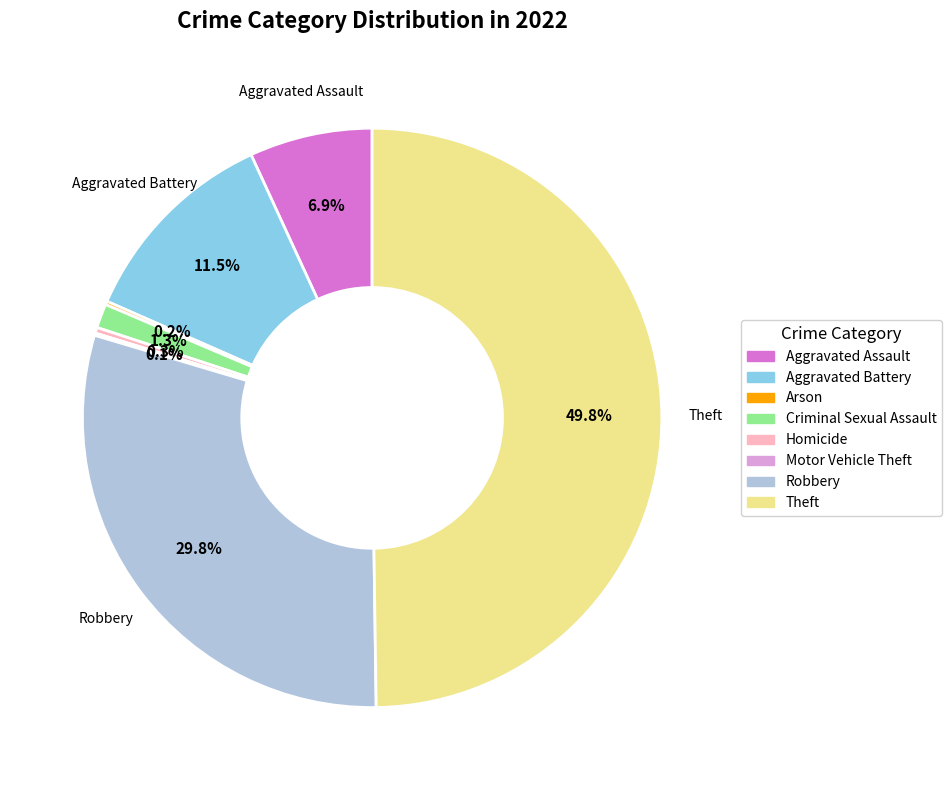

Approximately how many times larger is the value at Robbery compared to Aggravated Battery?

2.6